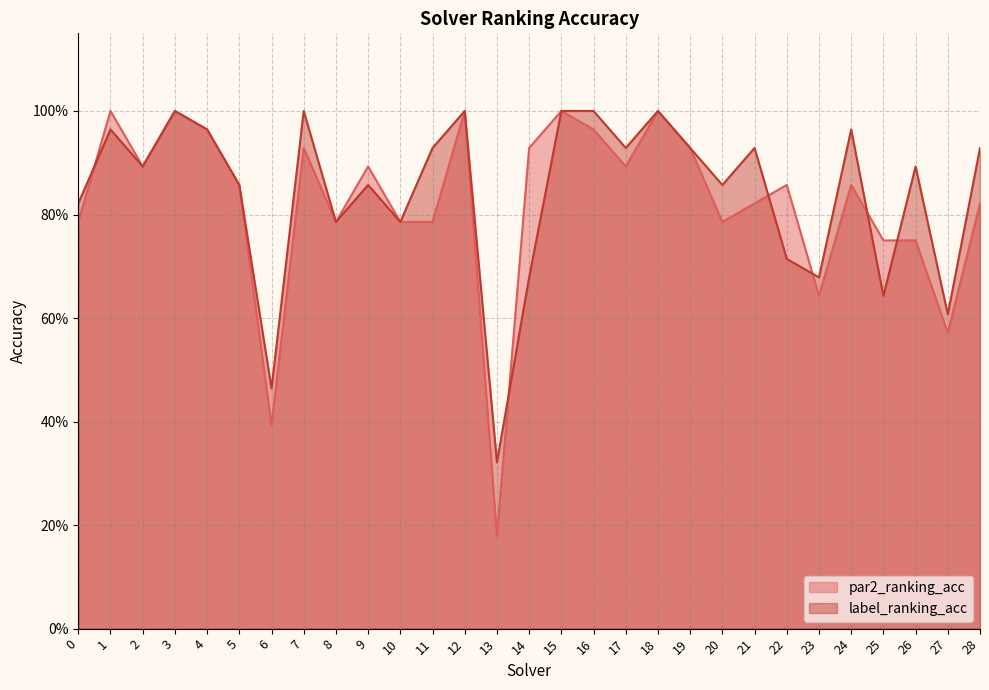

Reading right to left, transcribe all the data shown in this chart.

par2_ranking_acc: 0.8	0.6	0.8	0.8	0.9	0.6	0.9	0.8	0.8	0.9	1.0	0.9	1.0	1.0	0.9	0.2	1.0	0.8	0.8	0.9	0.8	0.9	0.4	0.9	1.0	1.0	0.9	1.0	0.8
label_ranking_acc: 0.9	0.6	0.9	0.6	1.0	0.7	0.7	0.9	0.9	0.9	1.0	0.9	1.0	1.0	0.7	0.3	1.0	0.9	0.8	0.9	0.8	1.0	0.5	0.9	1.0	1.0	0.9	1.0	0.8